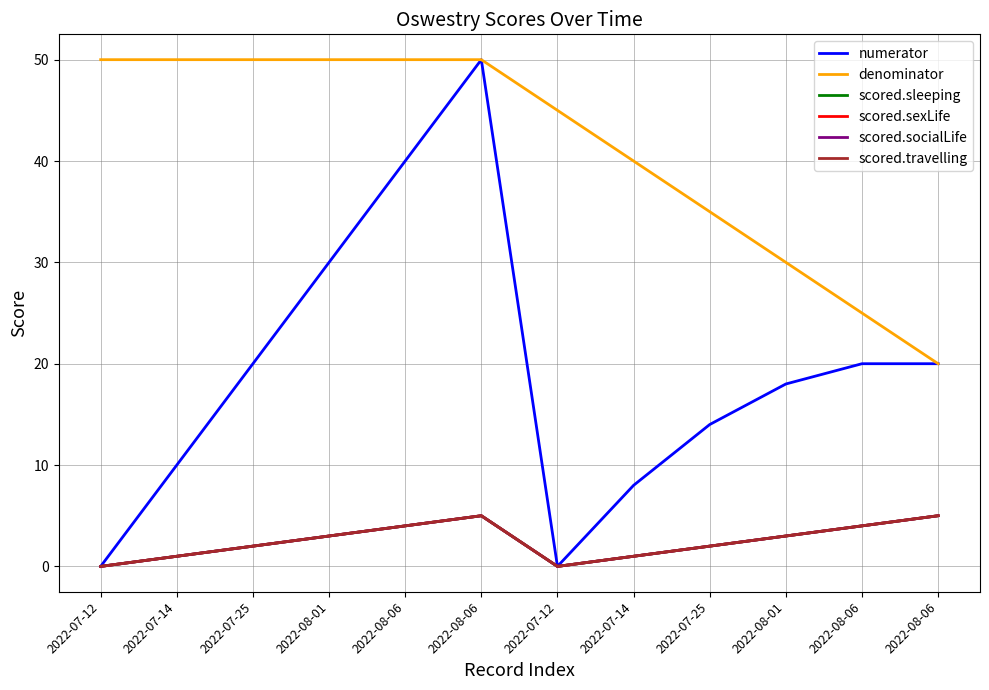

Between 2022-07-25 and 2022-08-06, which series saw the biggest shift?

denominator